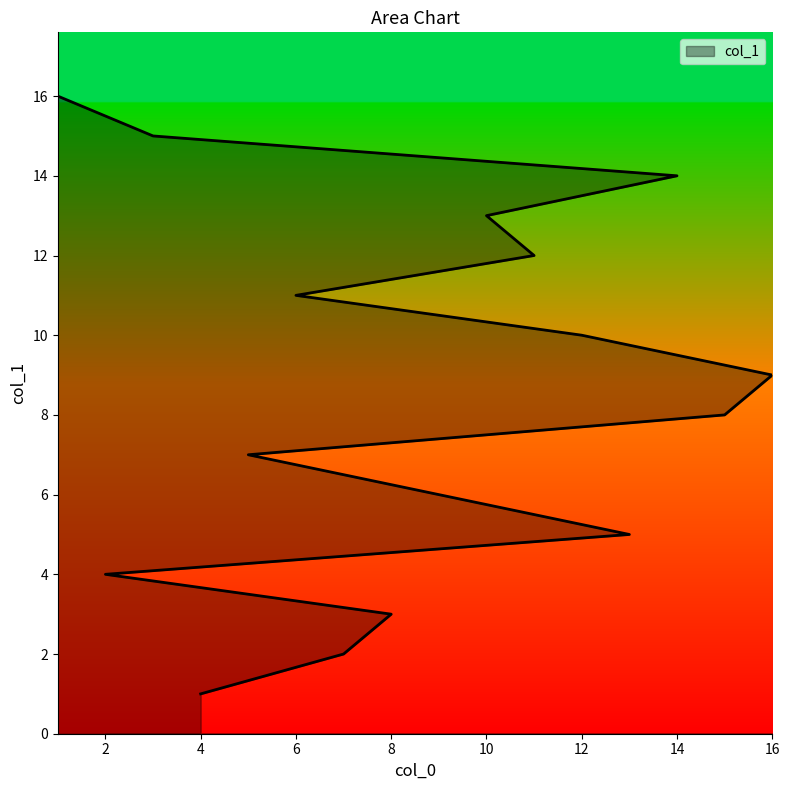

What is the change in value from 13 to 5?

+2